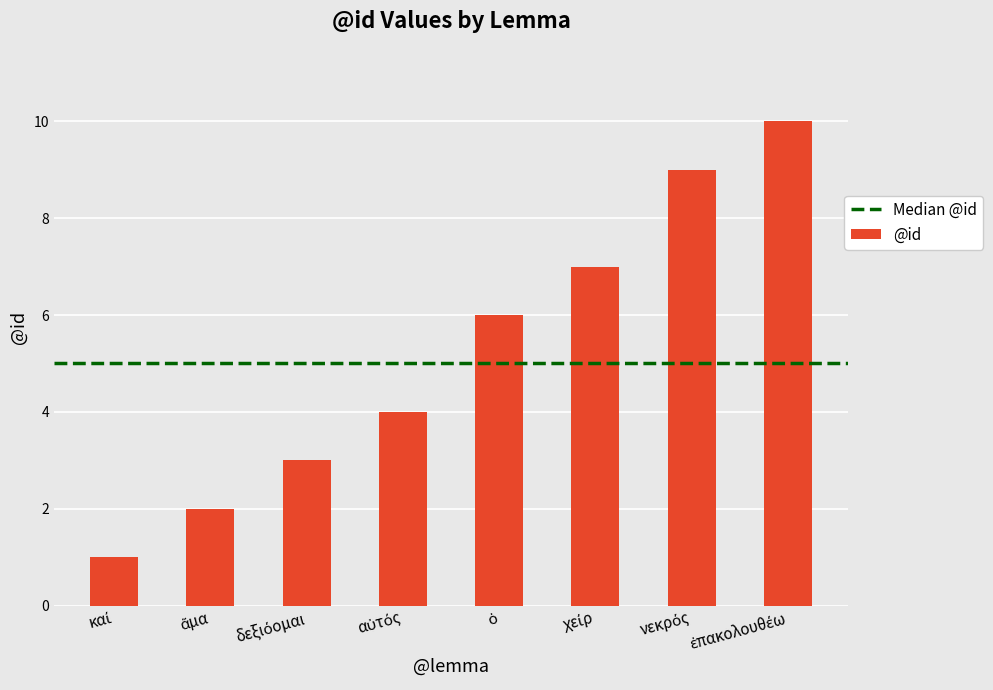

What is the difference between the second highest and second lowest values?

7